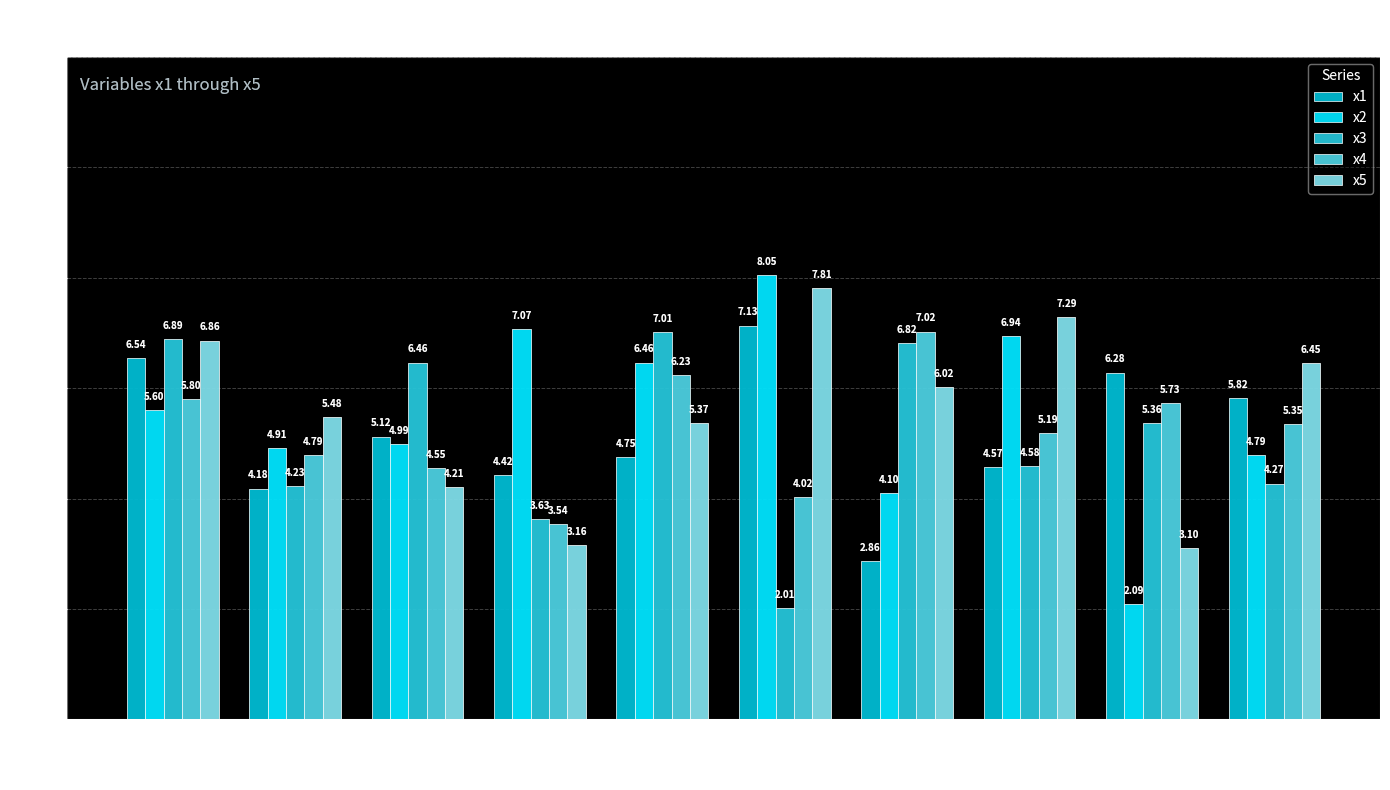

What is the lowest value of the x2 series?

2.1